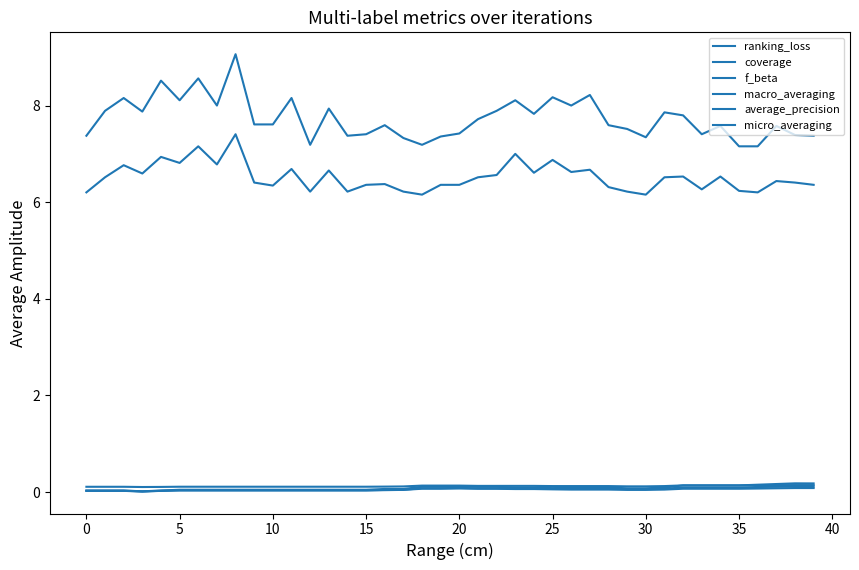

Is this an area chart (filled region under the line)?

No